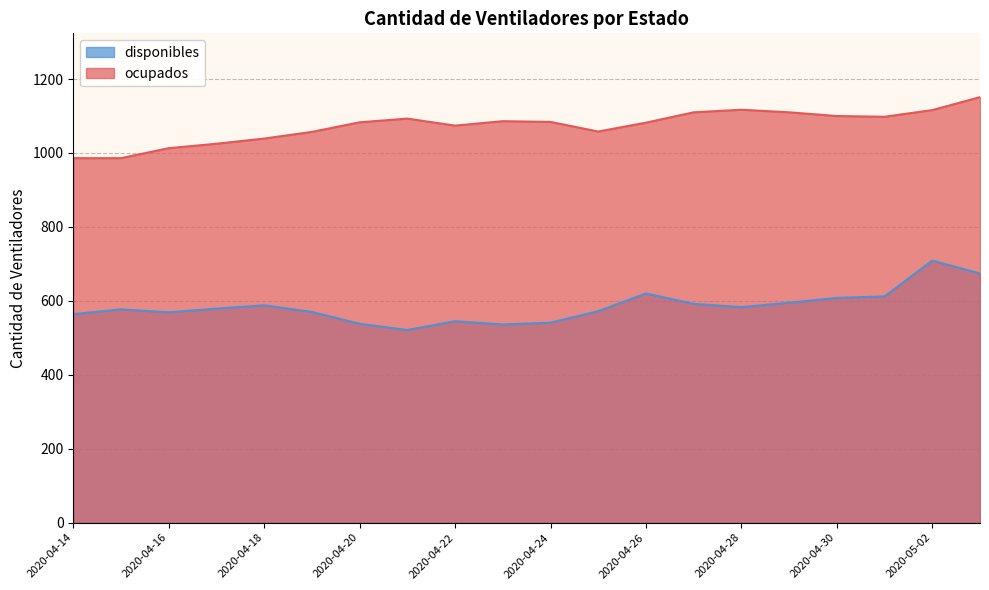

Reading right to left, what are all the values shown in this chart?

disponibles: 2020-05-03=674	2020-05-02=709	2020-05-01=612	2020-04-30=608	2020-04-29=595	2020-04-28=583	2020-04-27=592	2020-04-26=620	2020-04-25=572	2020-04-24=541	2020-04-23=536	2020-04-22=545	2020-04-21=521	2020-04-20=538	2020-04-19=570	2020-04-18=588	2020-04-17=579	2020-04-16=569	2020-04-15=577	2020-04-14=564
ocupados: 2020-05-03=1151	2020-05-02=1116	2020-05-01=1098	2020-04-30=1100	2020-04-29=1110	2020-04-28=1117	2020-04-27=1110	2020-04-26=1082	2020-04-25=1058	2020-04-24=1084	2020-04-23=1086	2020-04-22=1074	2020-04-21=1093	2020-04-20=1083	2020-04-19=1057	2020-04-18=1039	2020-04-17=1025	2020-04-16=1013	2020-04-15=986	2020-04-14=986